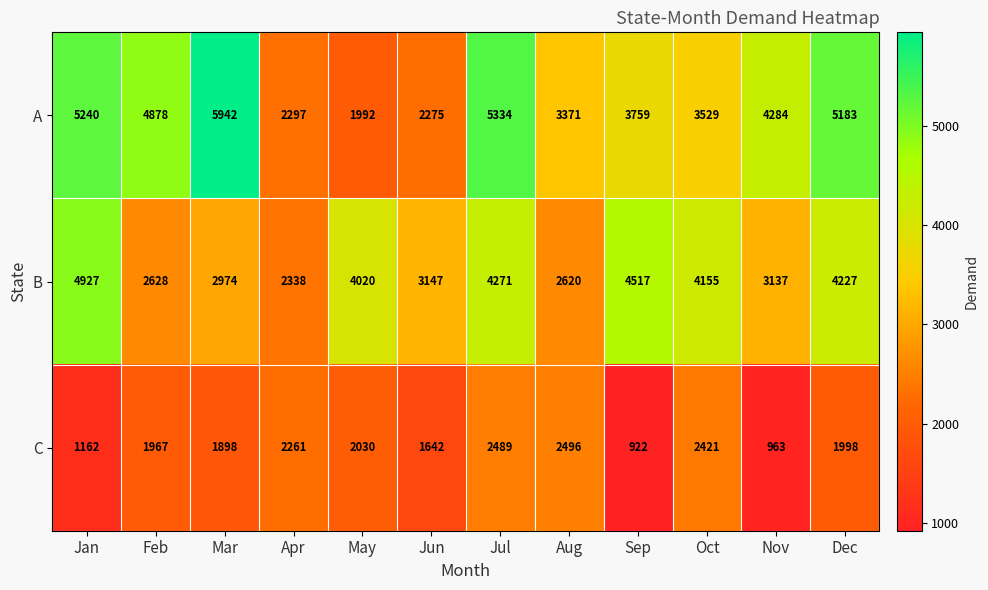

Read the B value at Dec.

4227